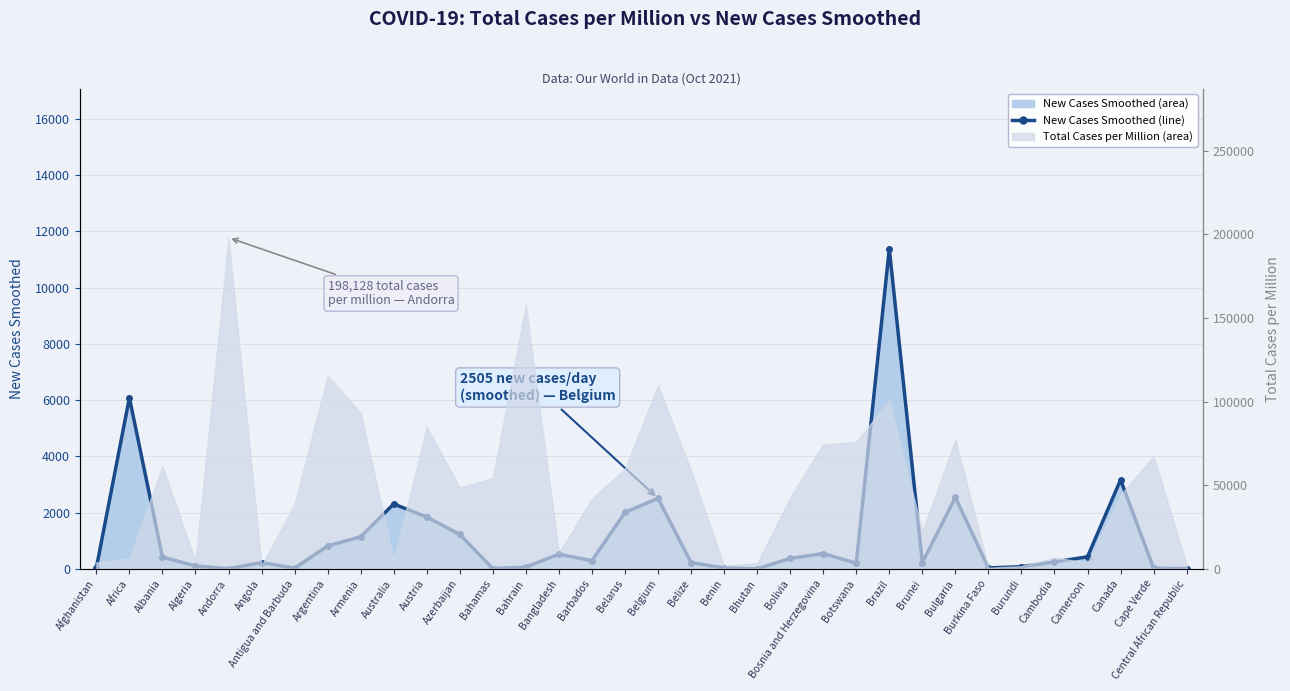

At which category does the chart reach its minimum across all series?

Bhutan